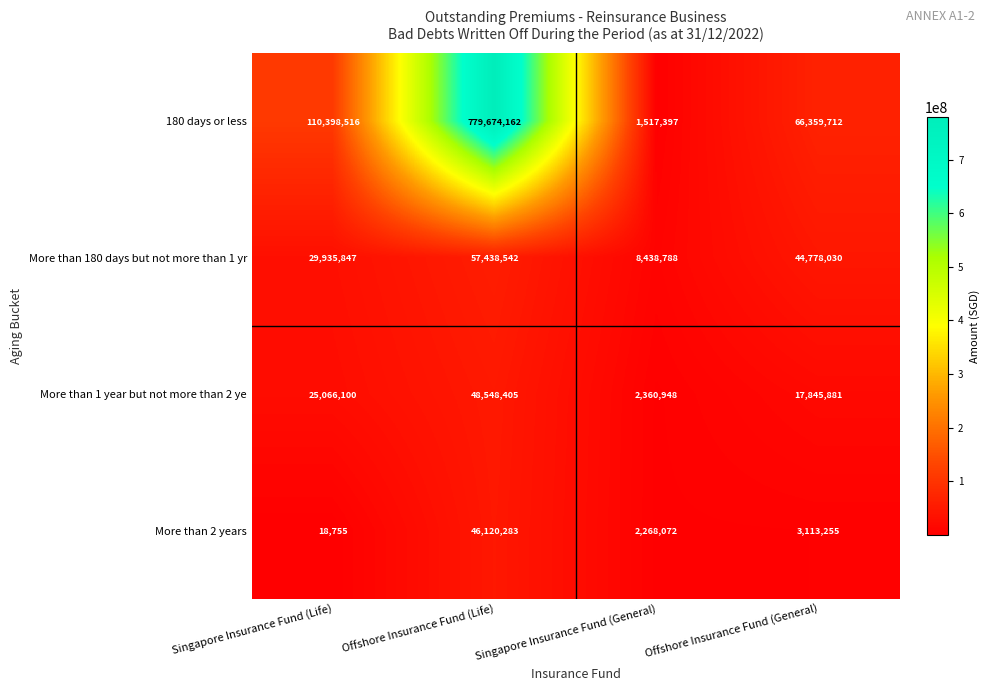

The value of 180 days or less at Offshore Insurance Fund (Life) is 779674162. True or false?

True